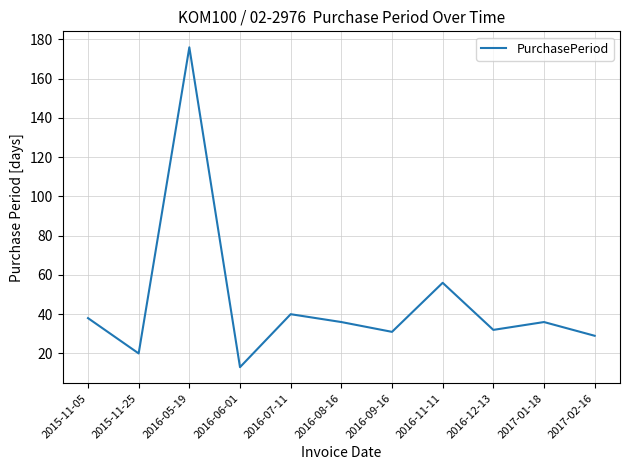

What is the change in value from 2016-08-16 to 2016-09-16?

-5